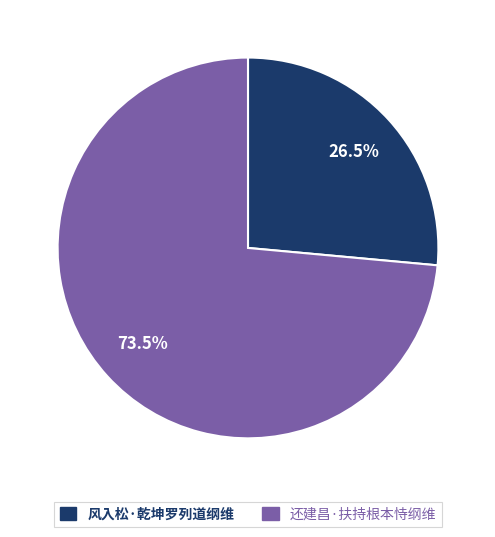

To the nearest percent, what is the average slice percentage?

50%